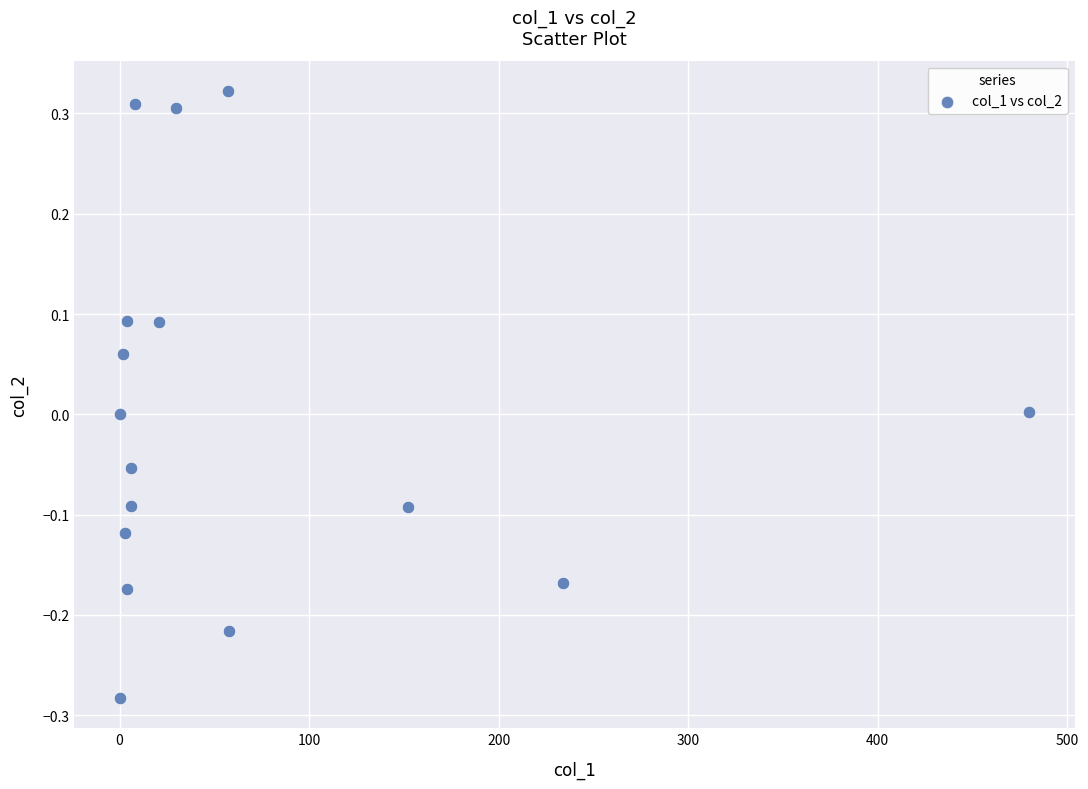

What is the range of Y values (max minus min)?

0.6